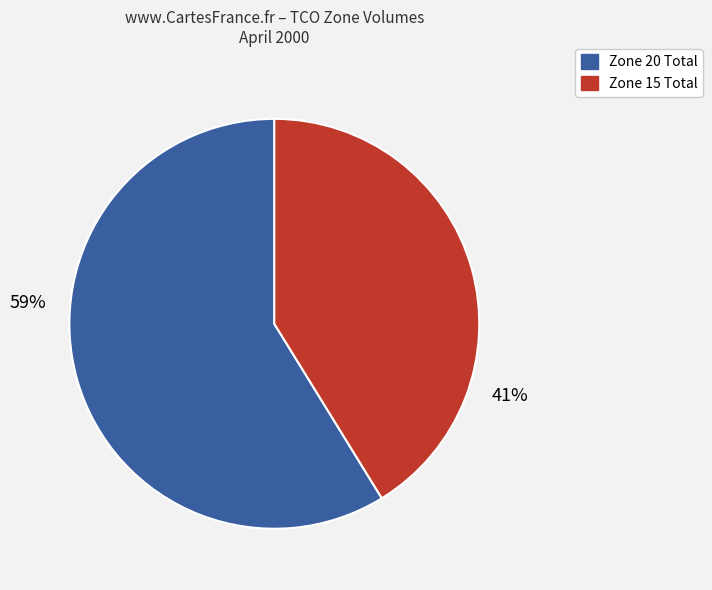

Do Zone 15 Total and Zone 16 Total together represent more than half of the pie?

No